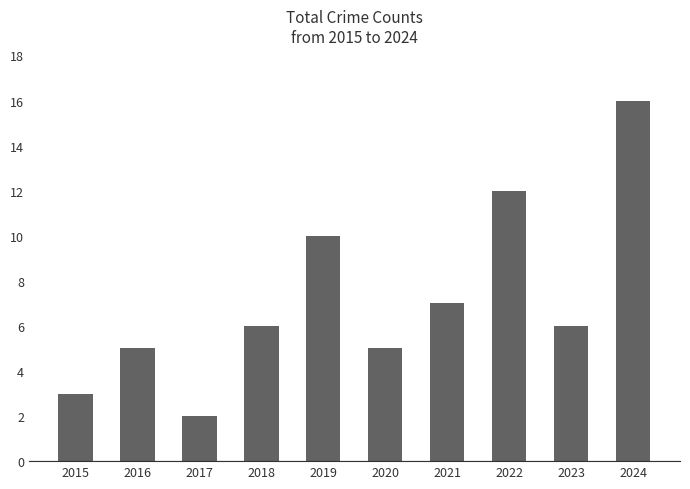

What is the sum of the values at 2020 and 2021?

12